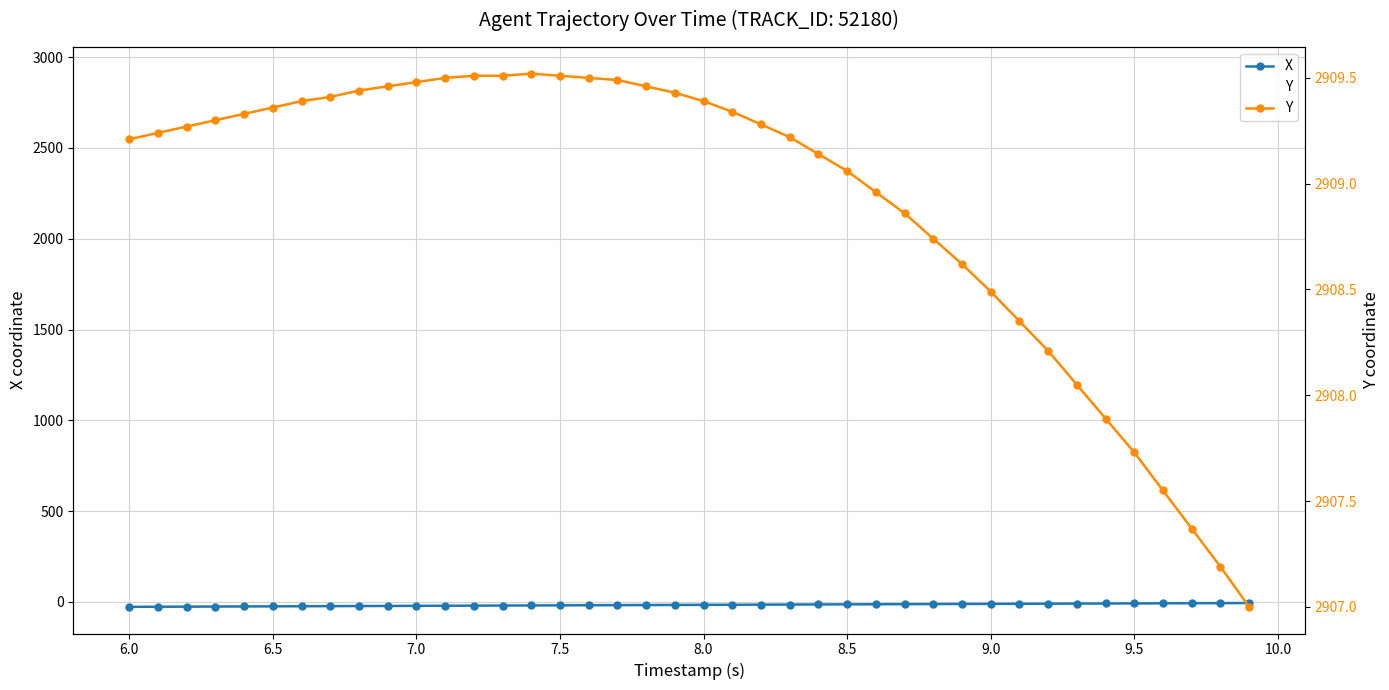

Count the number of data series in this chart.

2